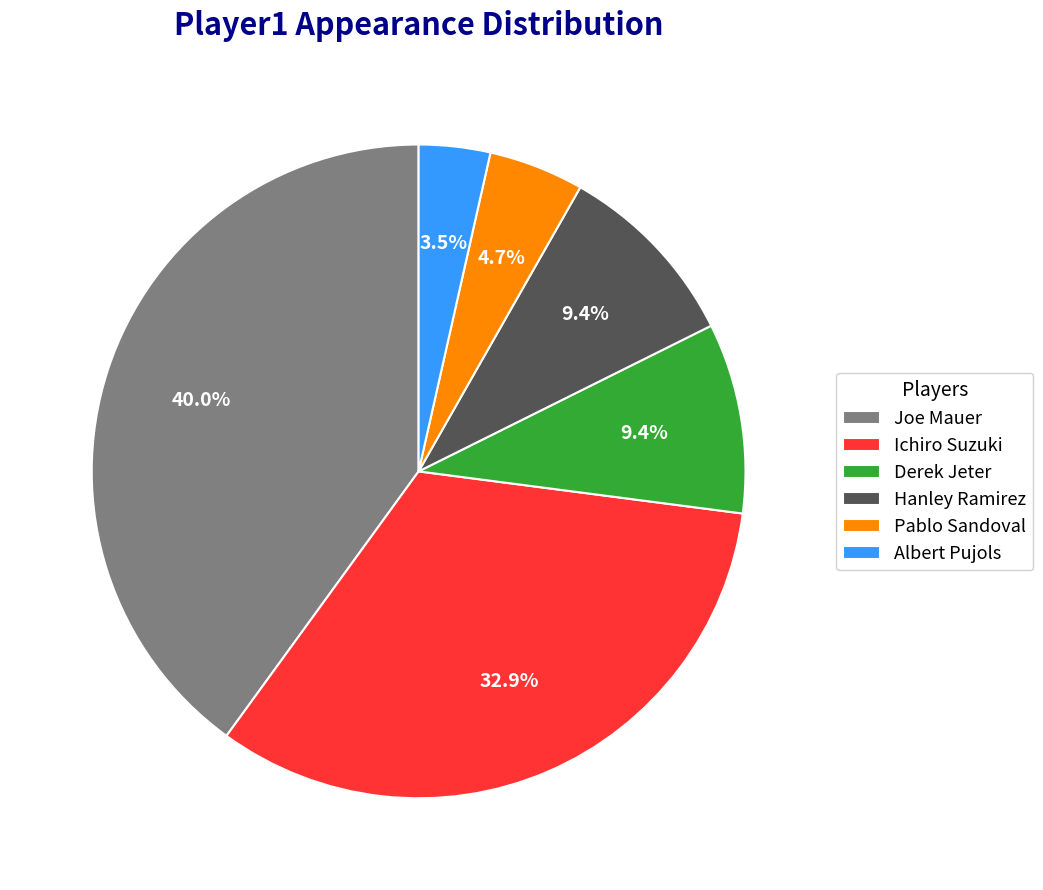

To the nearest percent, what portion does Pablo Sandoval represent?

5%